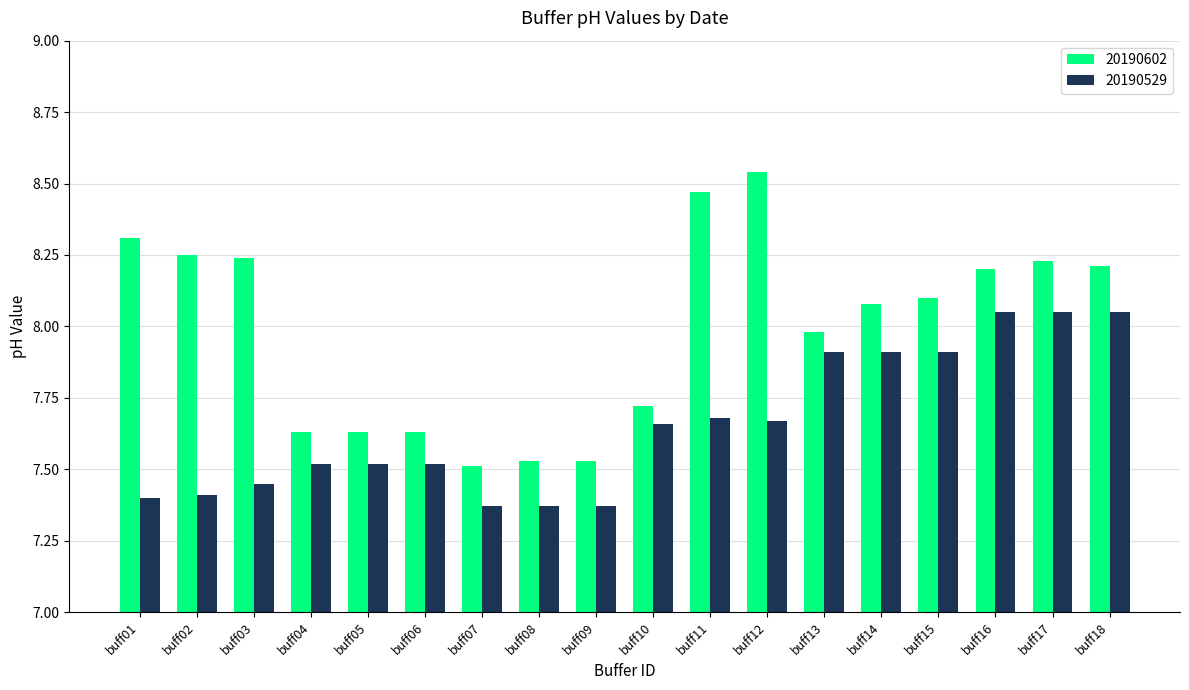

What are all the series names shown in the legend?

20190602, 20190529